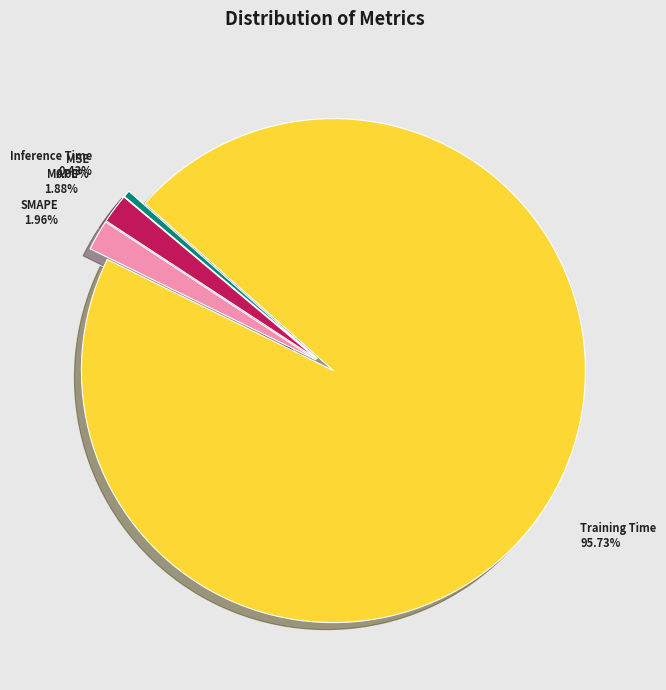

Does MSE represent more than half of the total?

No